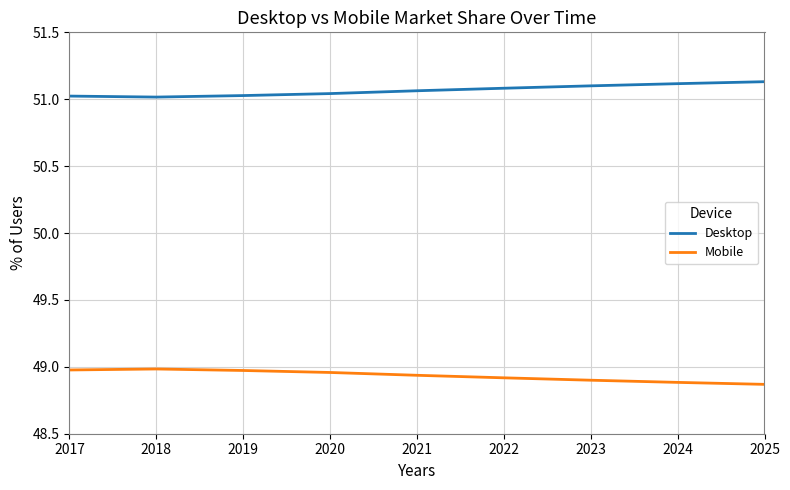

True or false: Desktop and Mobile cross at least once.

False